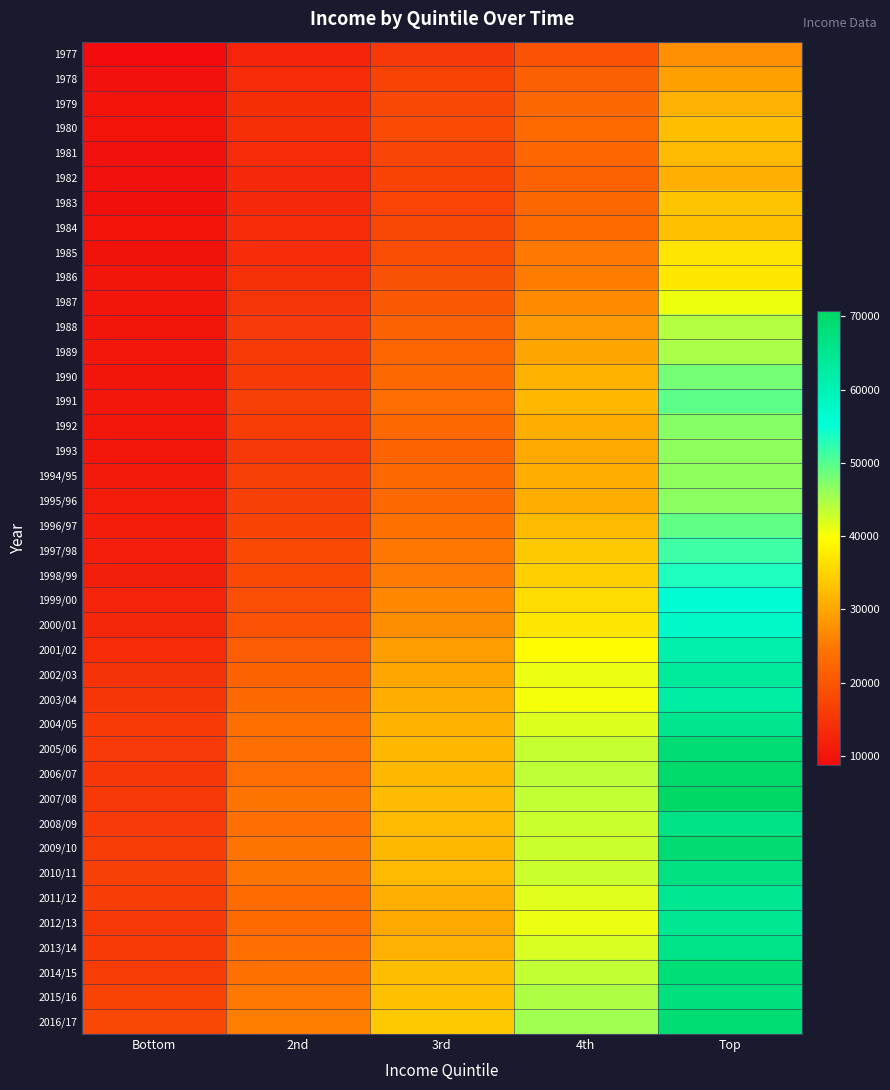

At 2nd, list the series in order from largest to smallest.

2016/17, 2015/16, 2007/08, 2009/10, 2010/11, 2014/15, 2004/05, 2005/06, 2008/09, 2013/14, 2006/07, 2011/12, 2012/13, 2003/04, 2002/03, 2001/02, 2000/01, 1999/00, 1997/98, 1998/99, 1996/97, 1995/96, 1994/95, 1991, 1992, 1990, 1989, 1988, 1993, 1987, 1986, 1980, 1979, 1985, 1984, 1981, 1978, 1982, 1983, 1977